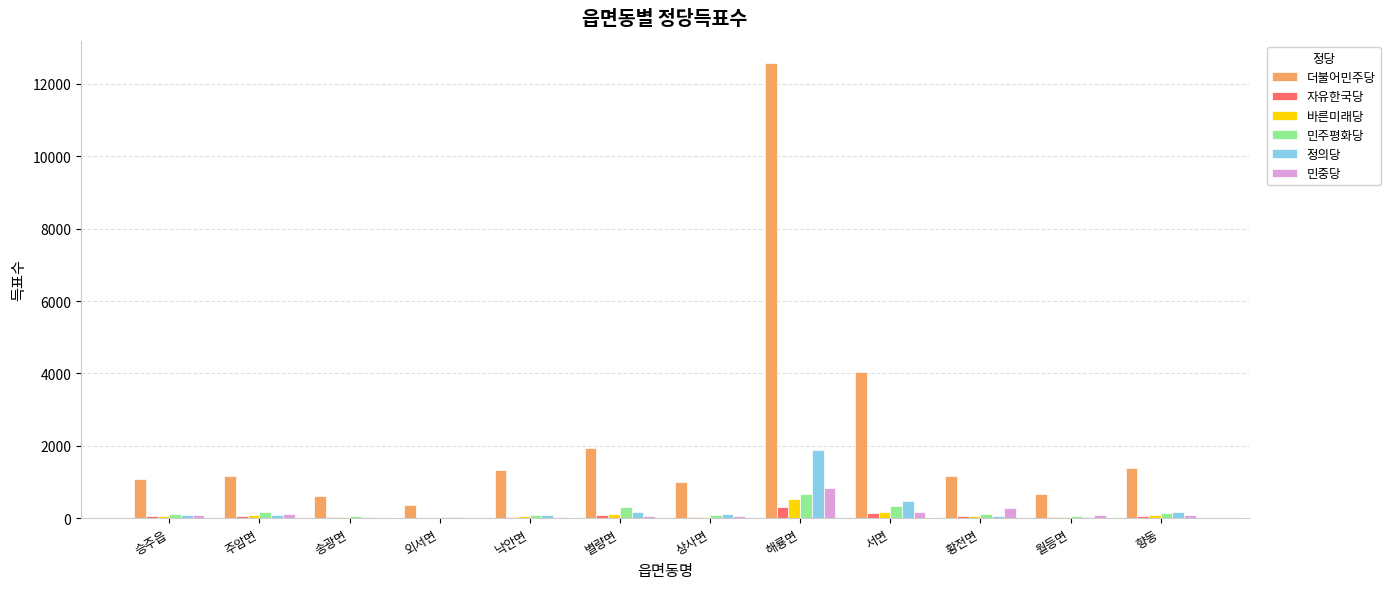

At which category is the sum across all series the highest?

해룡면